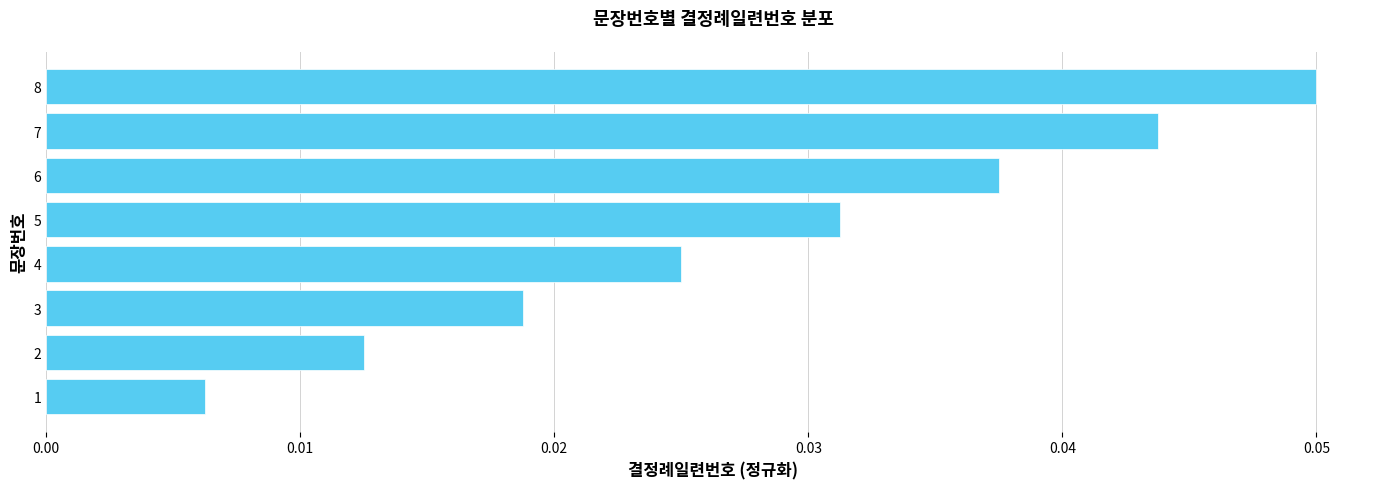

Which has a higher value, 4 or 6?

6